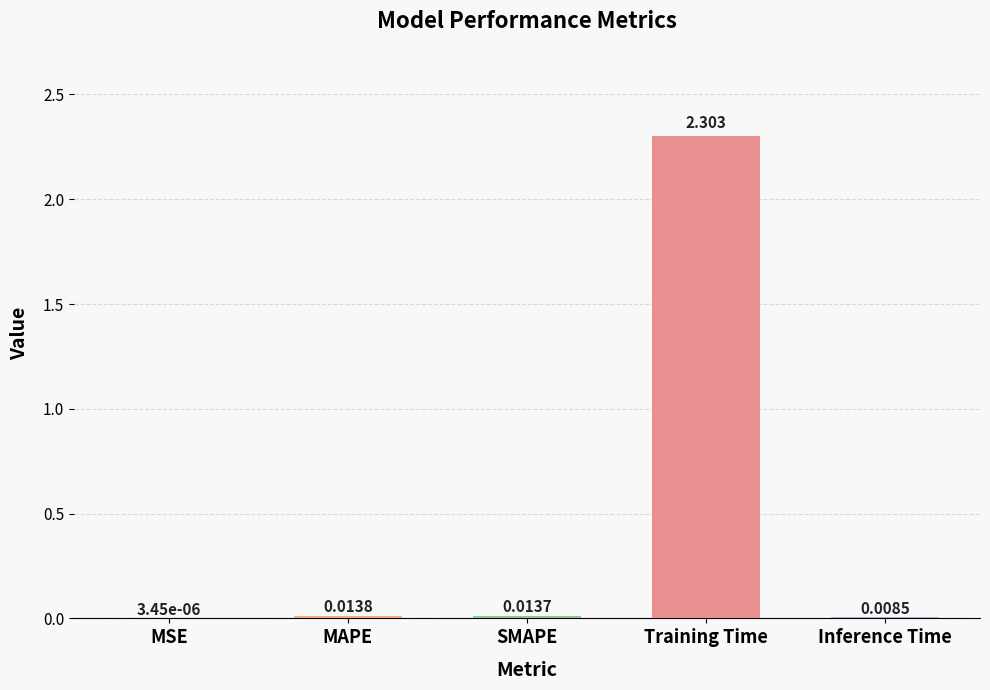

Which category has the highest value across all series?

Training Time